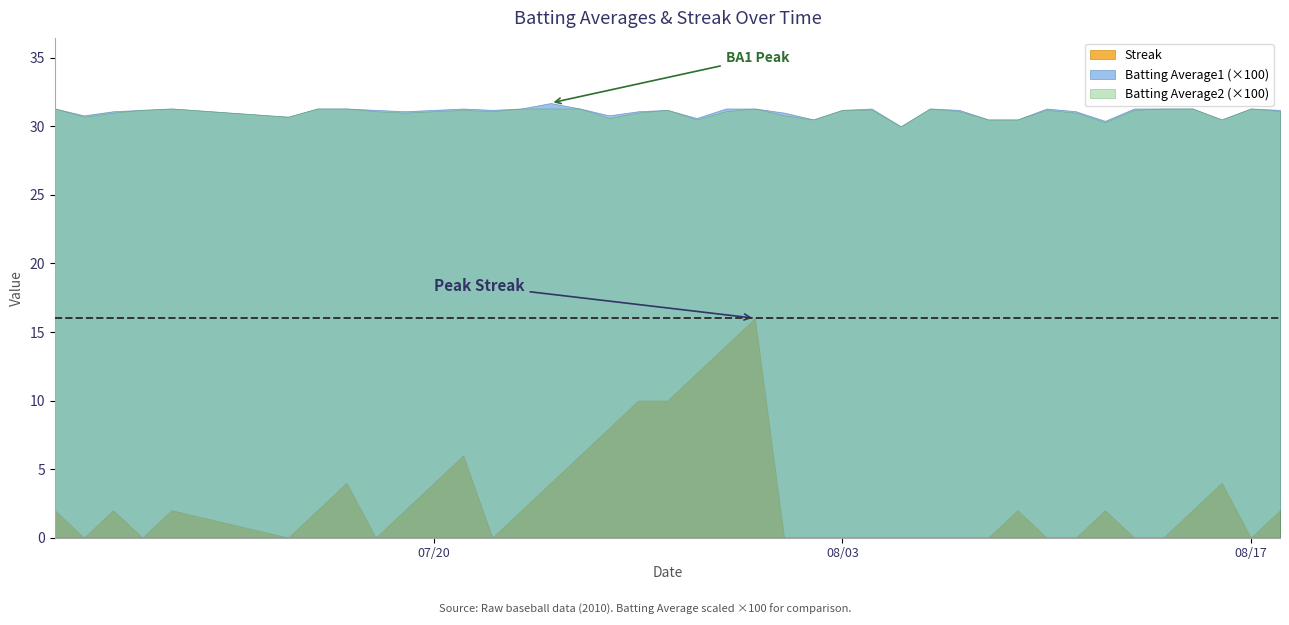

What are all the series names shown in the legend?

Streak, Batting Average1 (×100), Batting Average2 (×100)